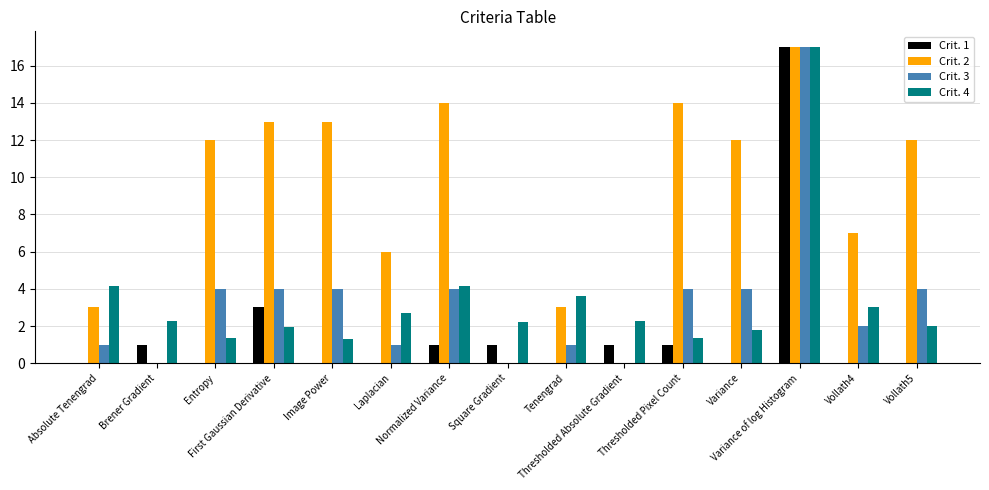

Does the chart contain stacked bars?

No